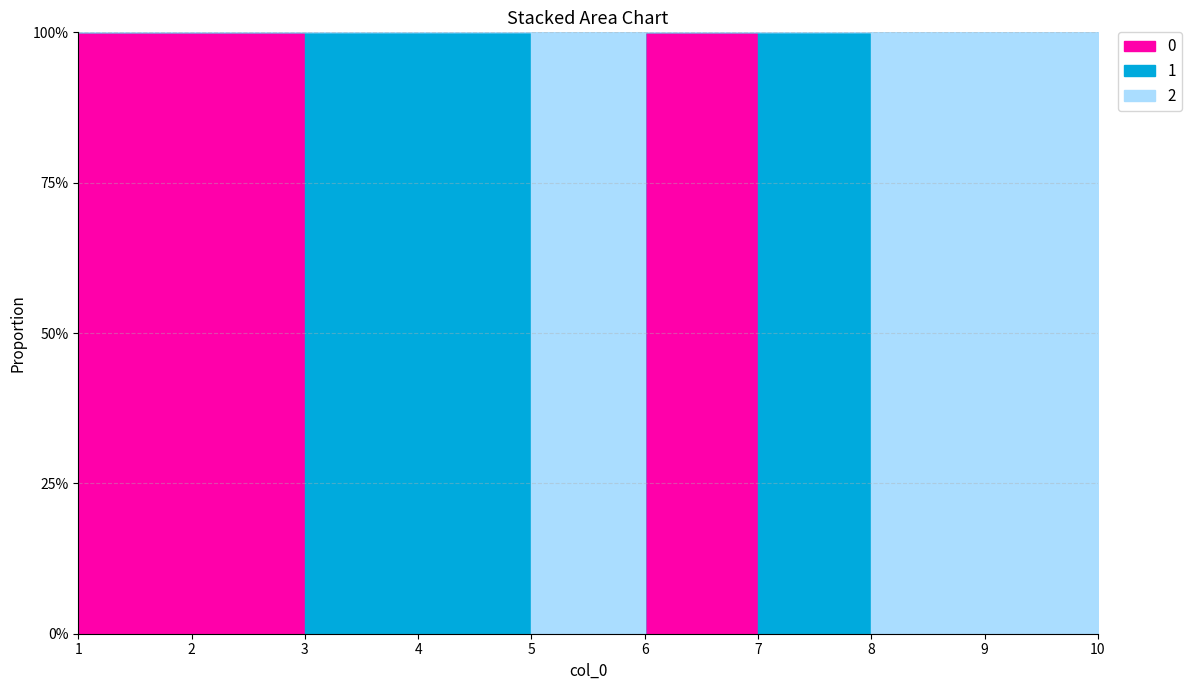

How many intersections are there between 0 and 2?

1